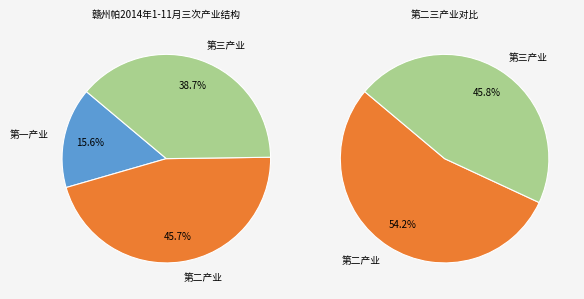

To the nearest percent, what percentage of the pie is 第三产业?

39%